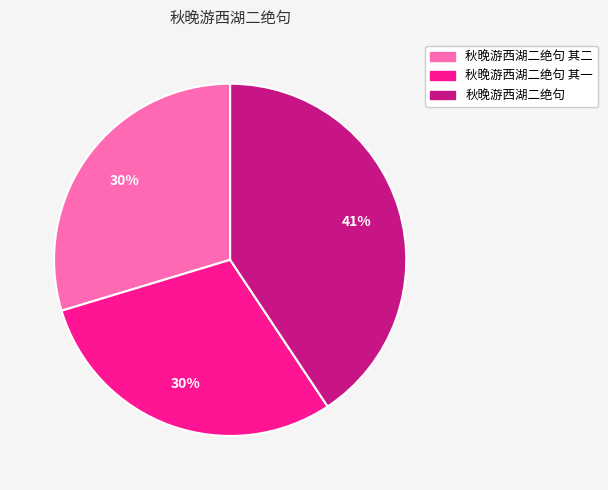

Is there any slice that represents more than half of the pie?

No